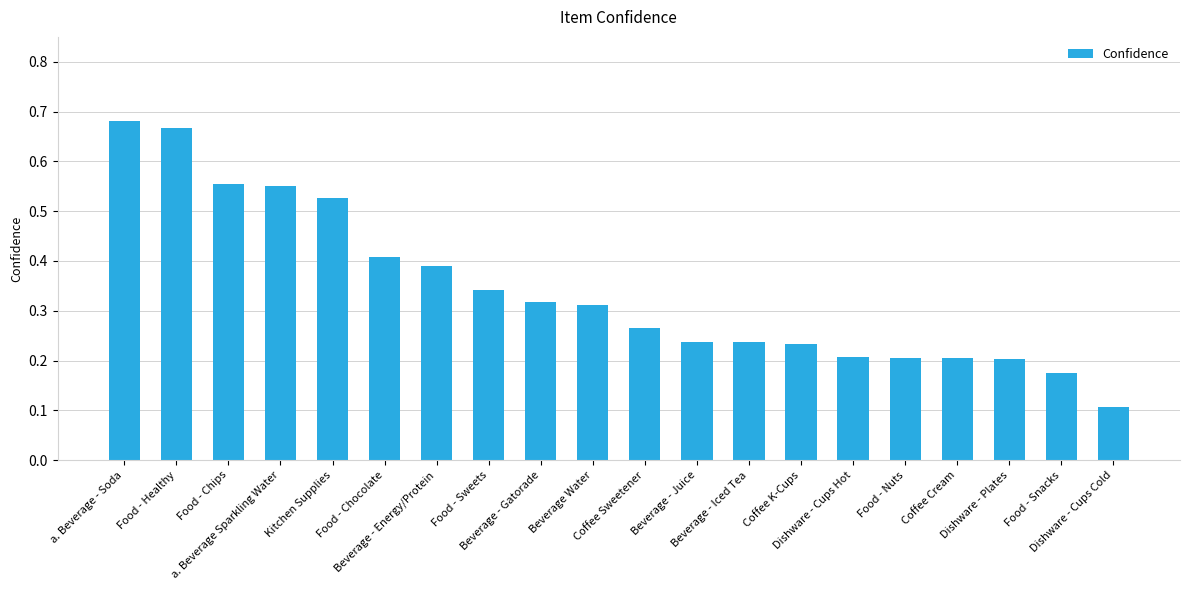

At which label is the value closest to 0?

Dishware - Cups Cold